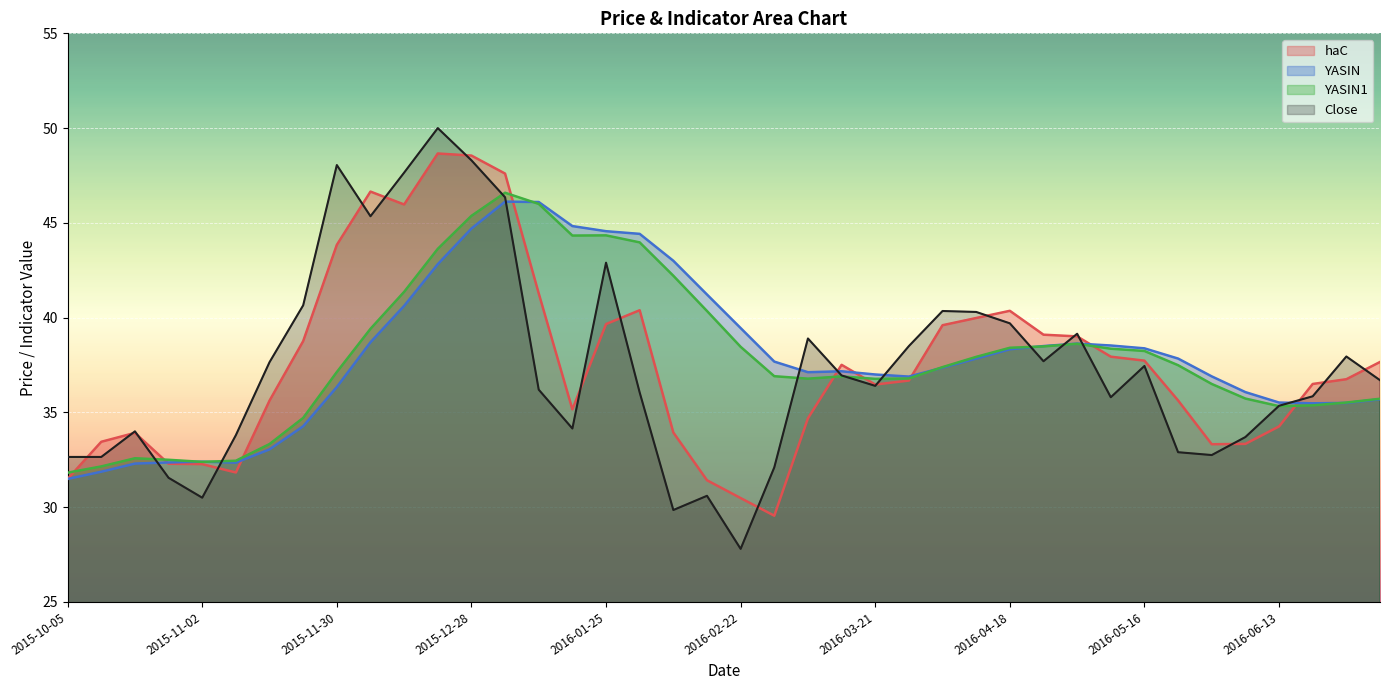

What is the label of the 10th point from the left?

2015-12-07